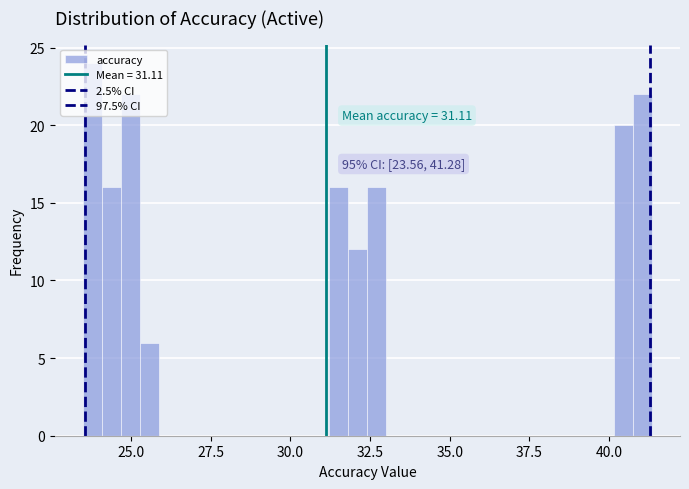

Read against the x-axis, roughly where is the centre of the tallest bar?

24.0